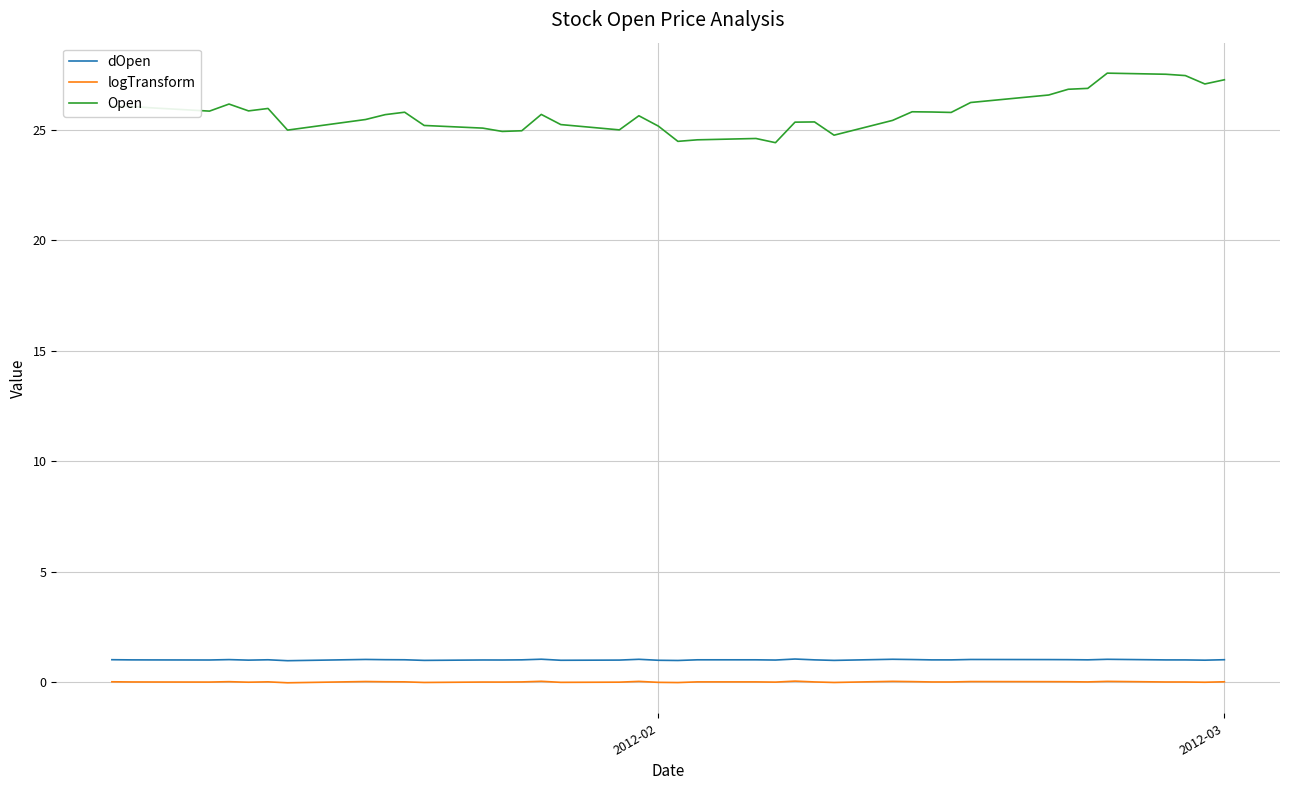

True or false: Open and logTransform cross at least once.

False